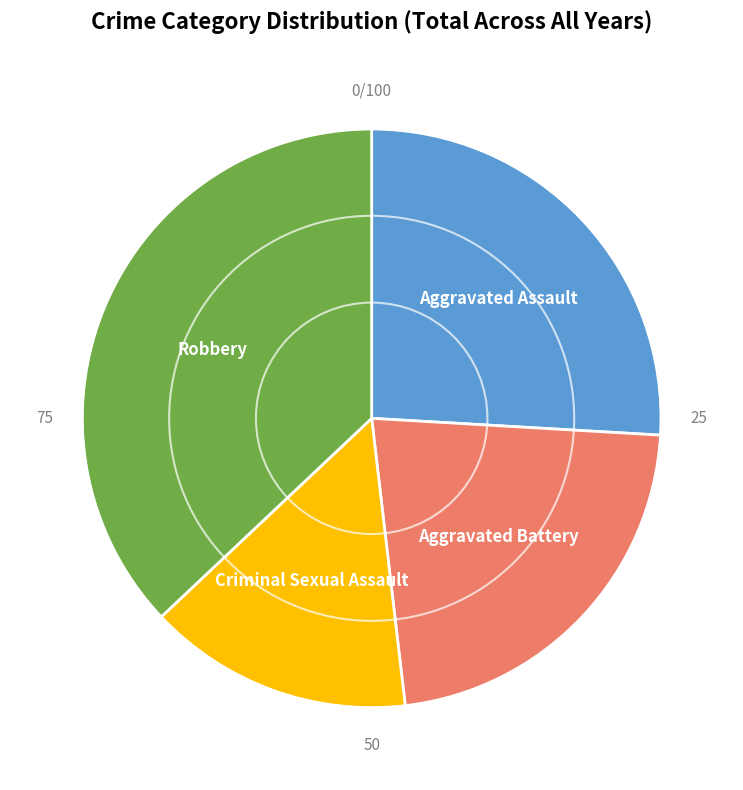

Is there any slice that represents more than half of the pie?

No